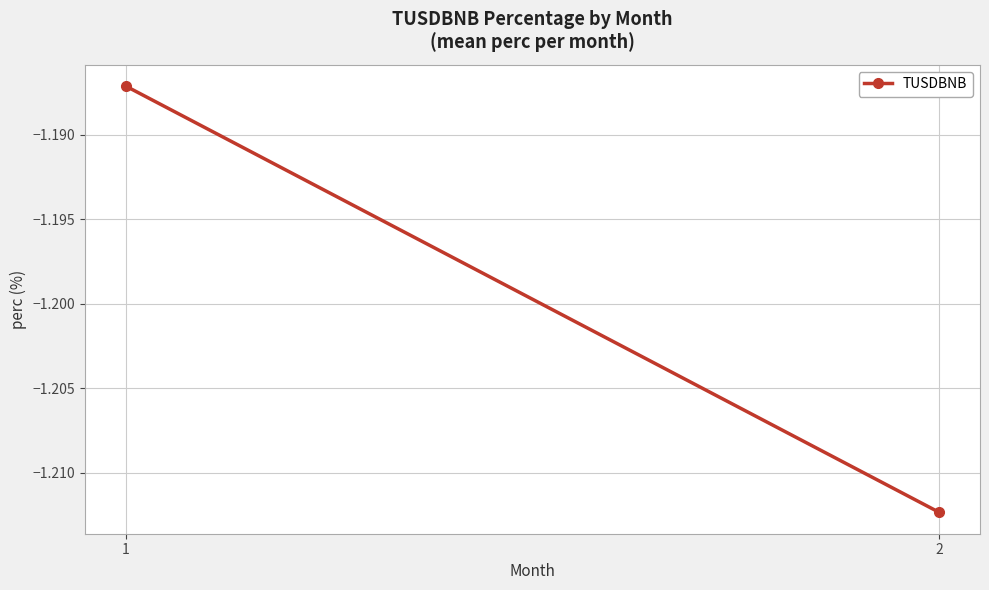

At which category does the chart reach its peak across all series?

1